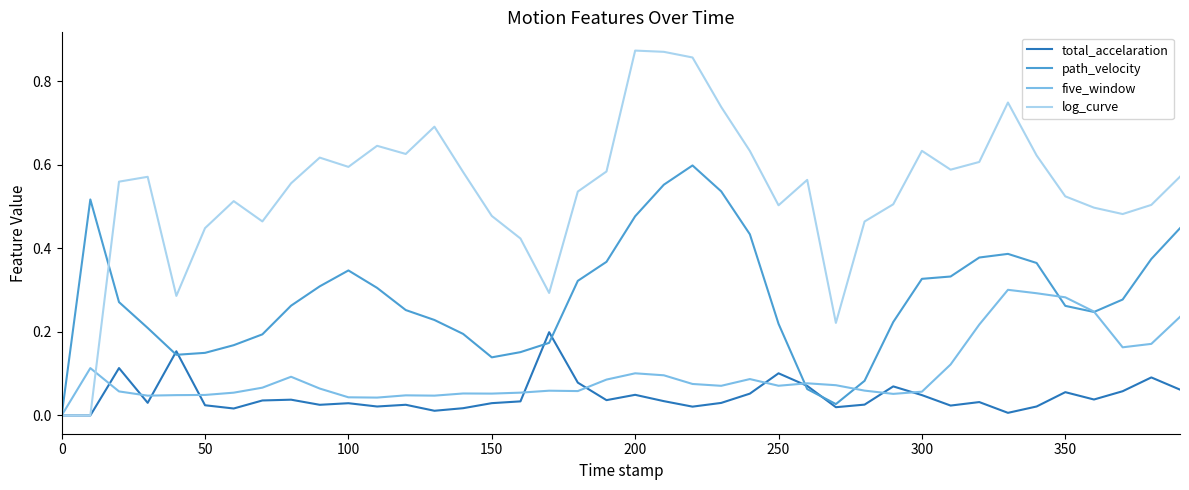

List the series in order of their peak value, lowest first.

total_accelaration, five_window, path_velocity, log_curve